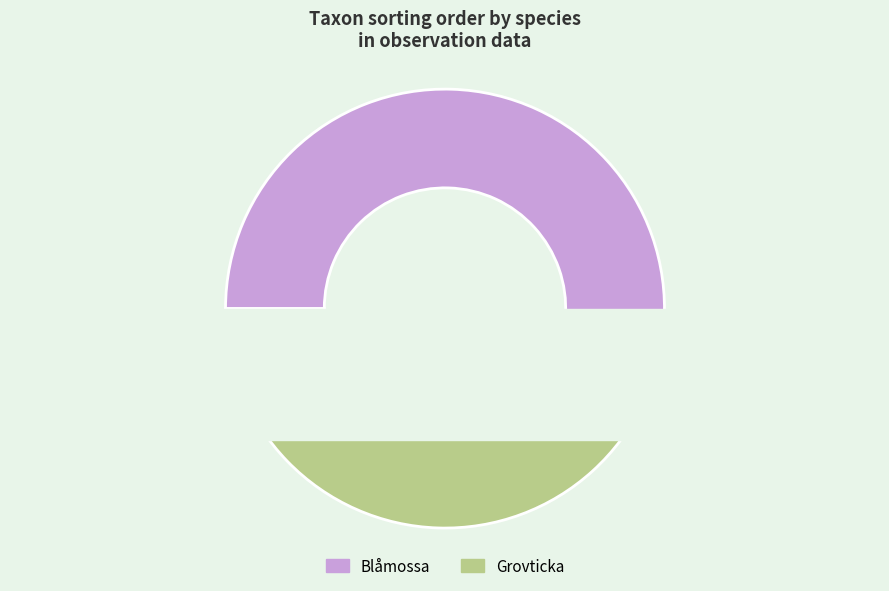

Count the number of slices in the pie.

2